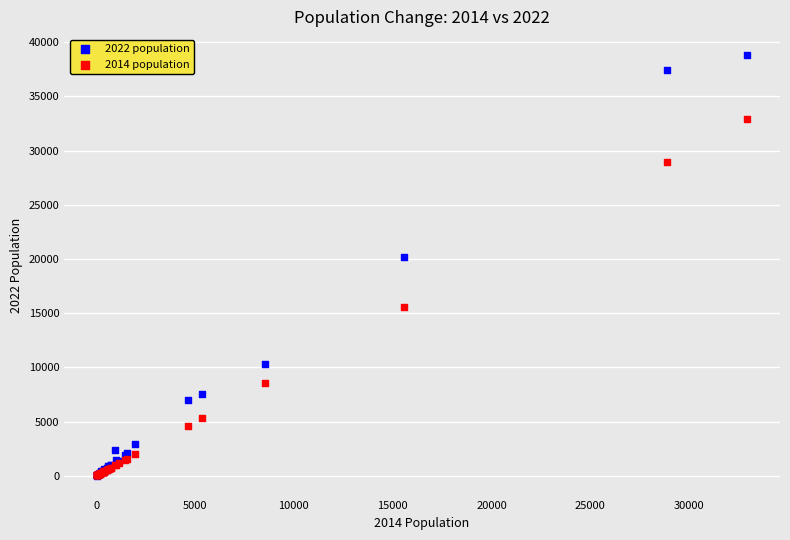

Across all series, what Y value is closest to 19408?

20221